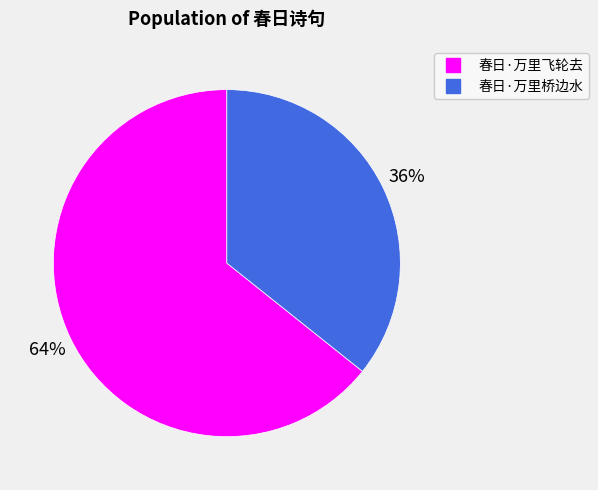

Is it true that 春日·万里飞轮去 is 55% of the pie?

False